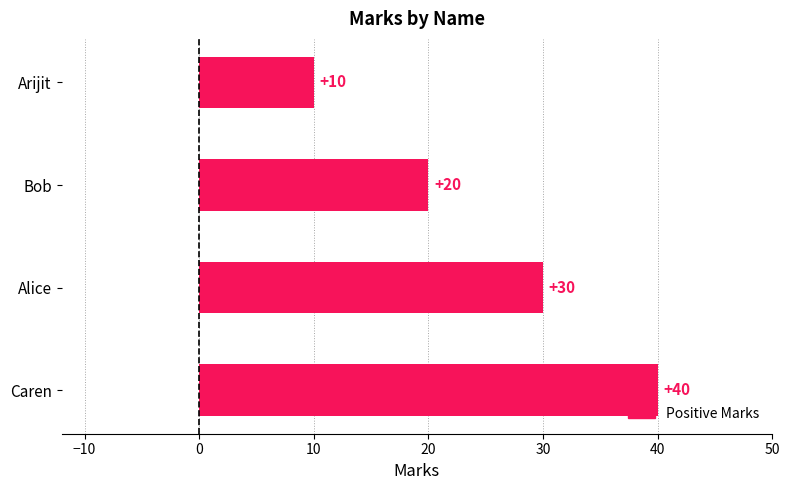

True or false: the data shows 60 at Caren.

False